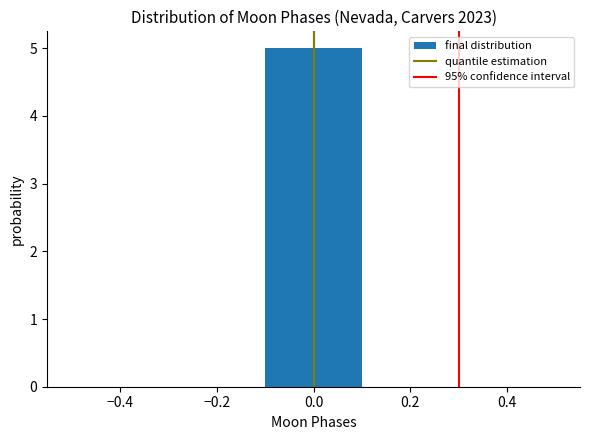

What is the height of the bar covering -0.1 to 0.1 on the x-axis? The values are not printed on the chart, so give them approximately, as read against the axis.

5